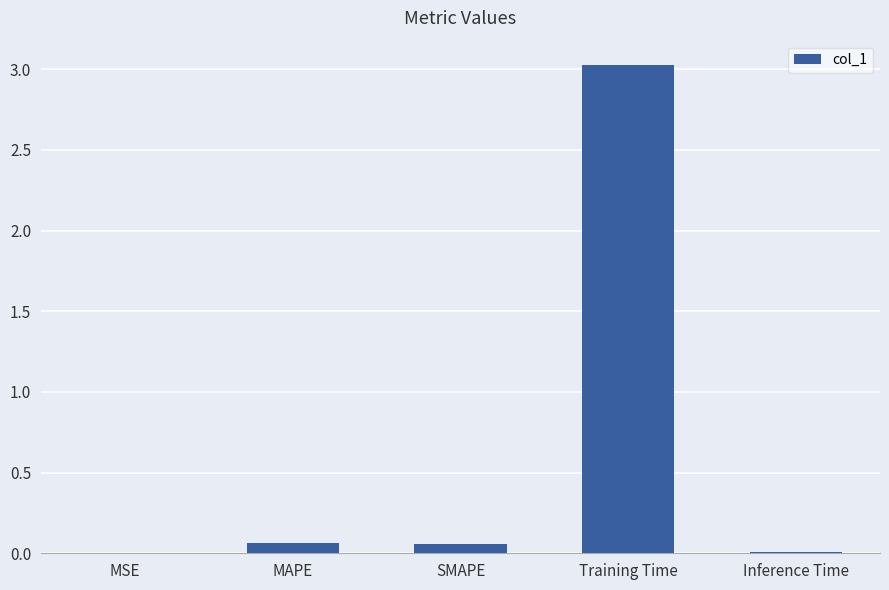

True or false: the data shows 0.0 at MSE.

True